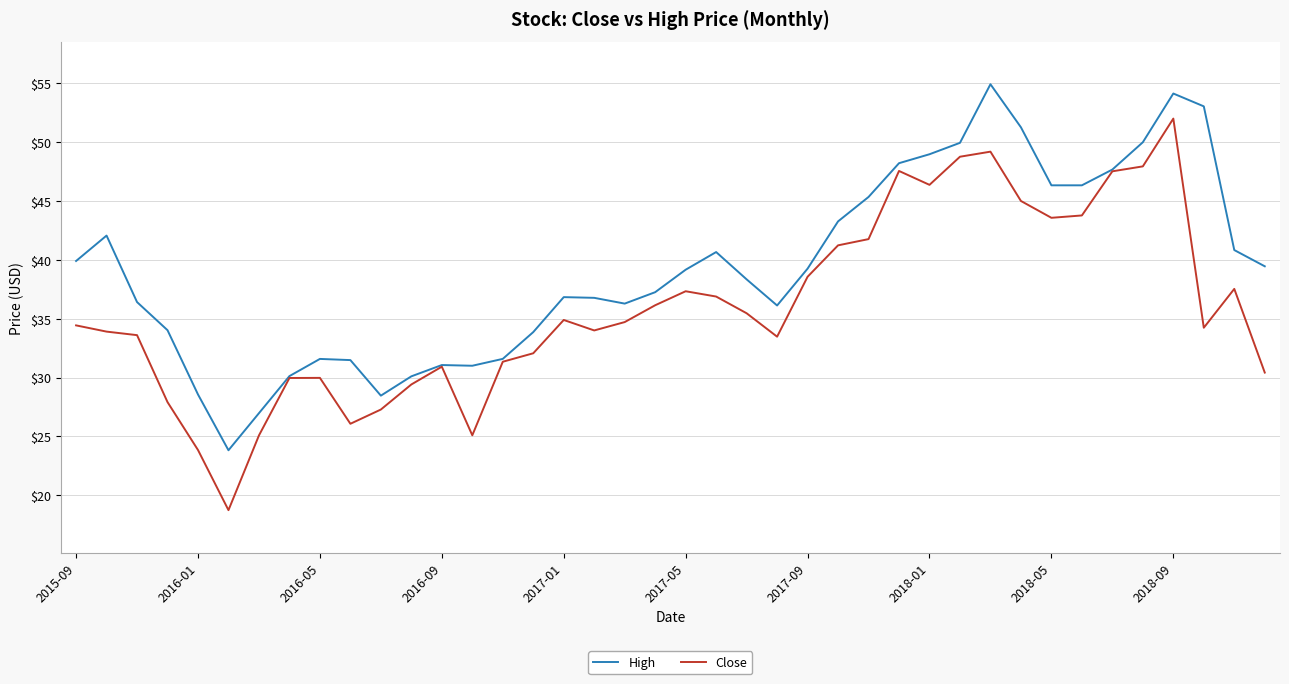

Which series has the largest total across all categories?

High